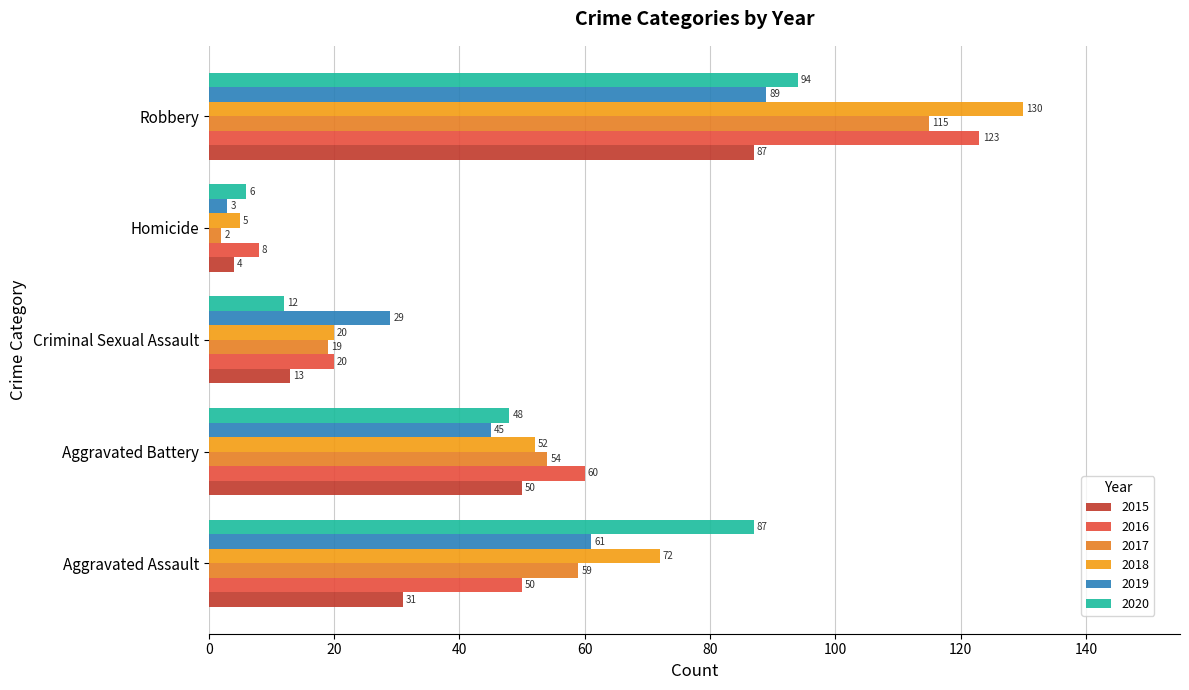

Count the number of data series in this chart.

6